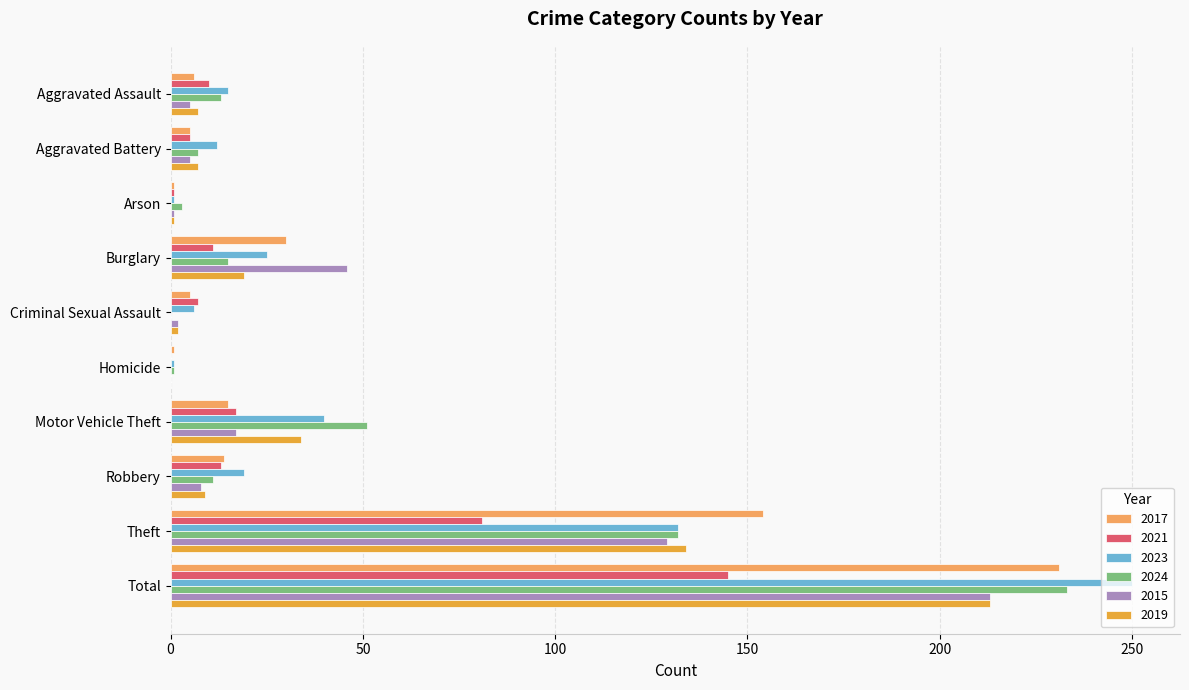

What is the sum of all 2019 values?

426